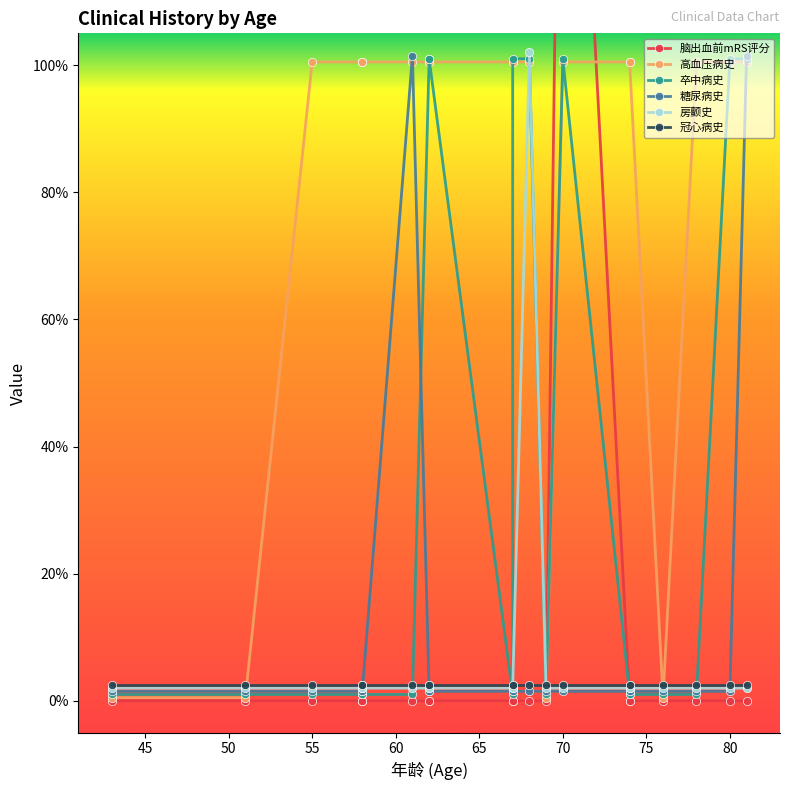

Count the number of categories in the chart.

20